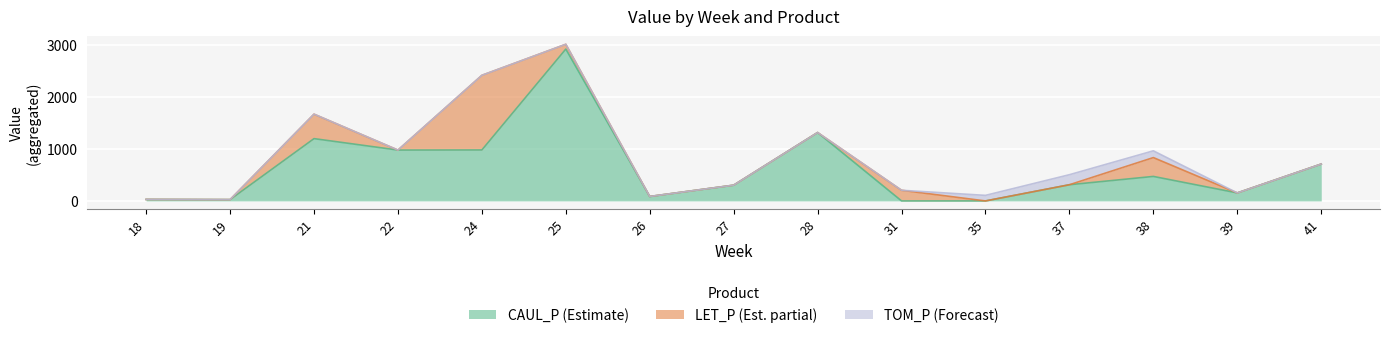

What is the sum of the LET_P values at 24 and 28?

1436.4